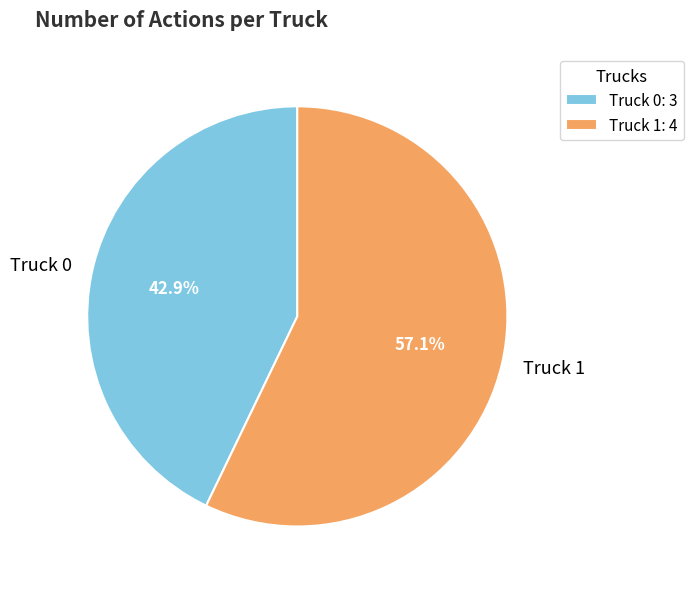

Which category has the smallest portion of the pie?

Truck 0